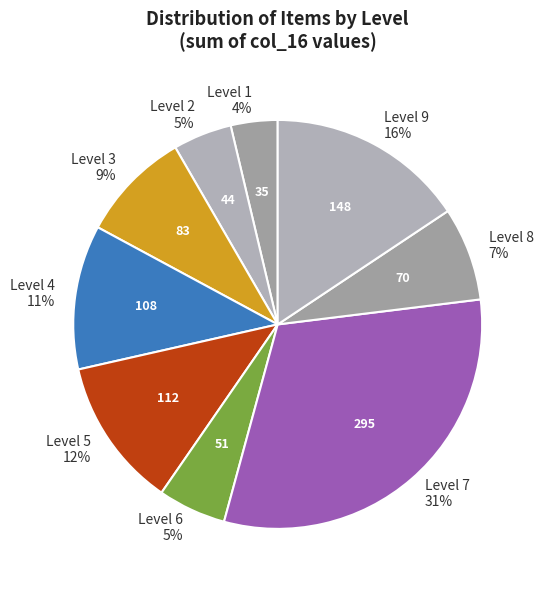

True or false: Level 4 11% accounts for 26% of the total.

False